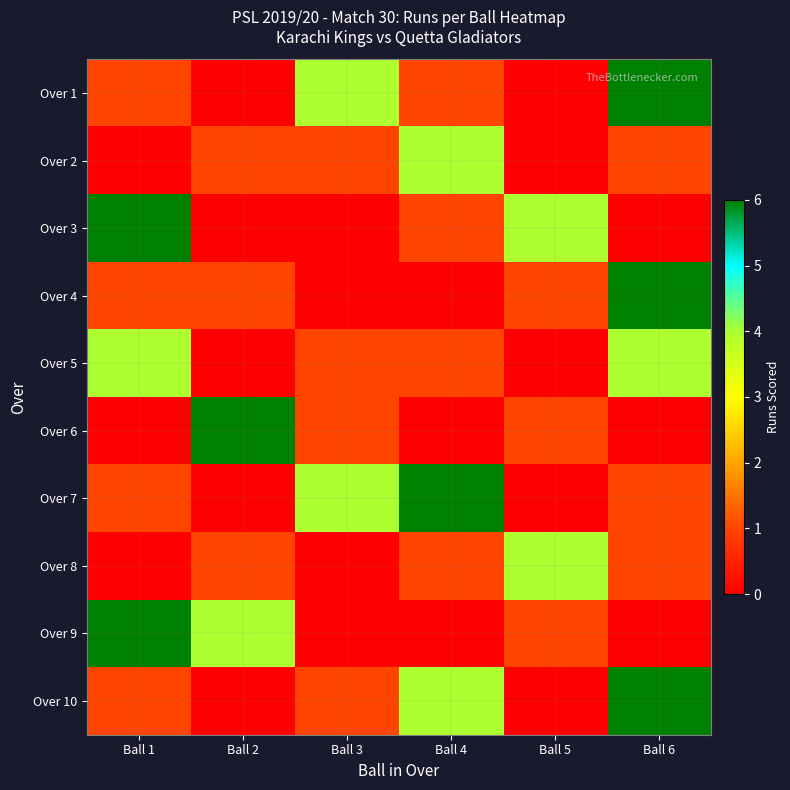

What is the total value across all series at Ball 3?

12